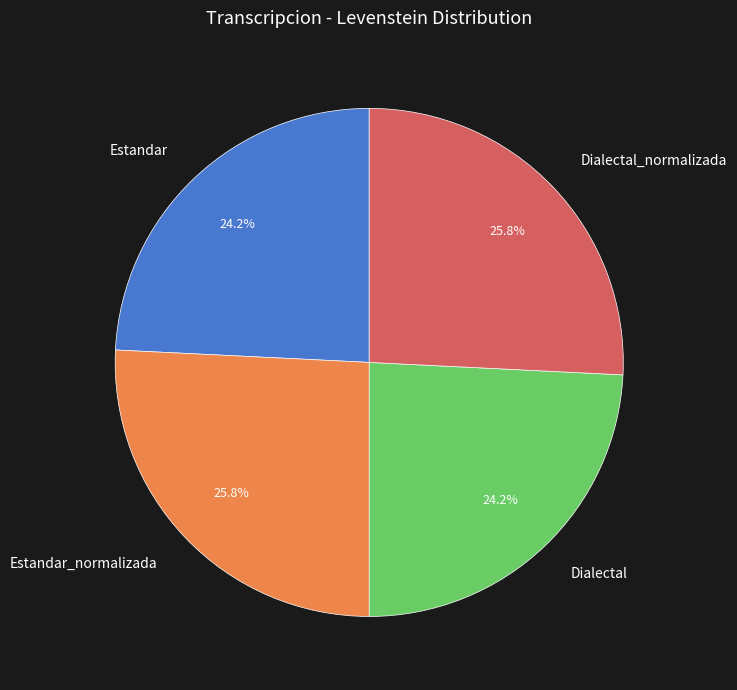

To the nearest percent, what is the combined percentage of Estandar_normalizada and Dialectal_normalizada?

52%